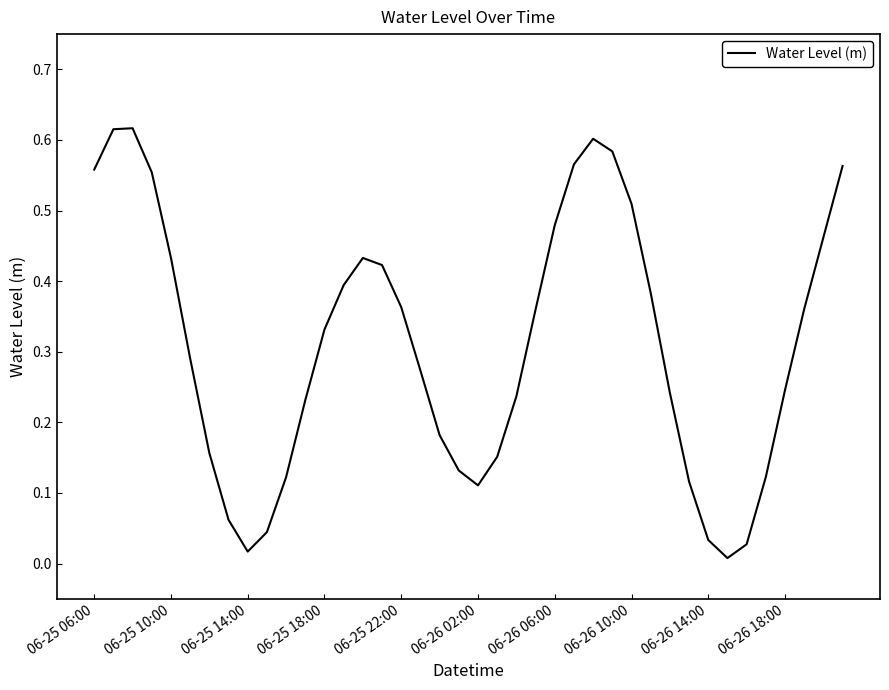

How many categories are shown in the chart?

40